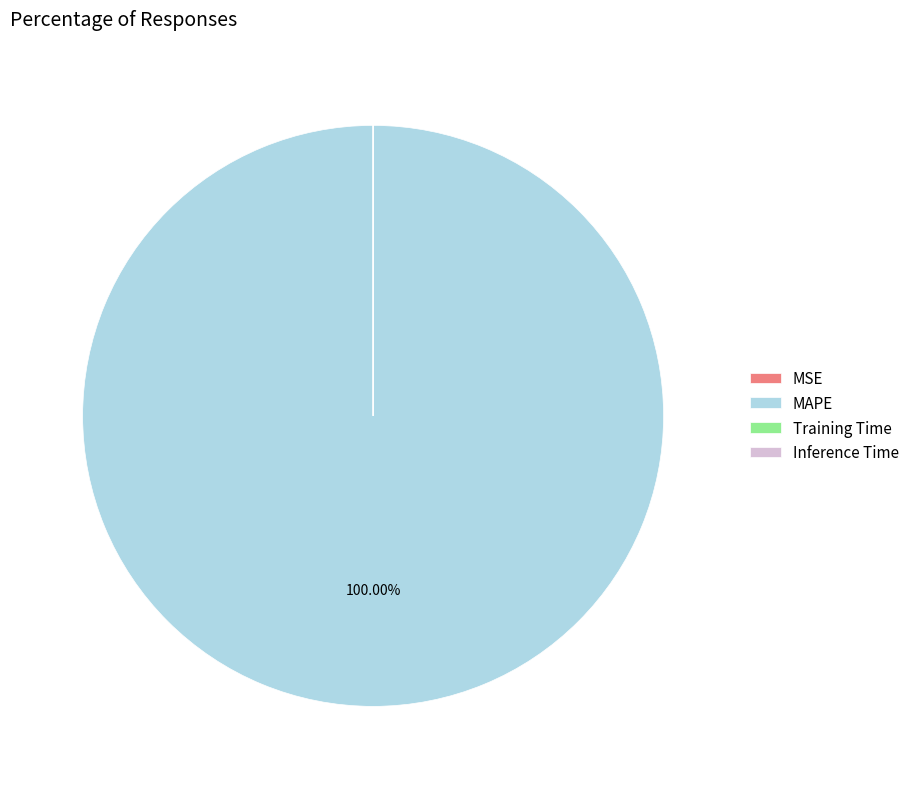

Which category has the biggest portion of the pie?

MAPE